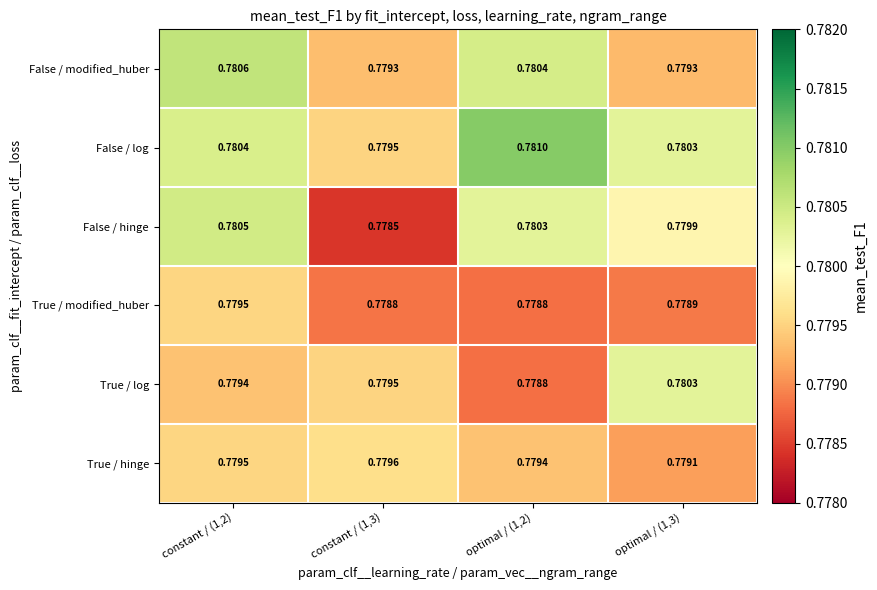

Which series has the largest range (max minus min)?

False / hinge